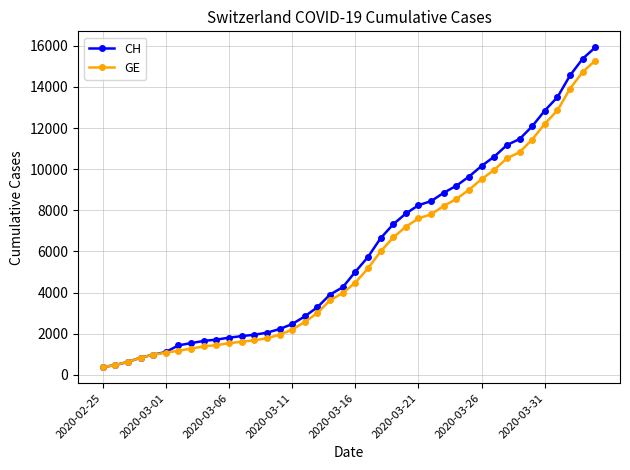

What is the value of the GE point at the 7th from the left?

1171